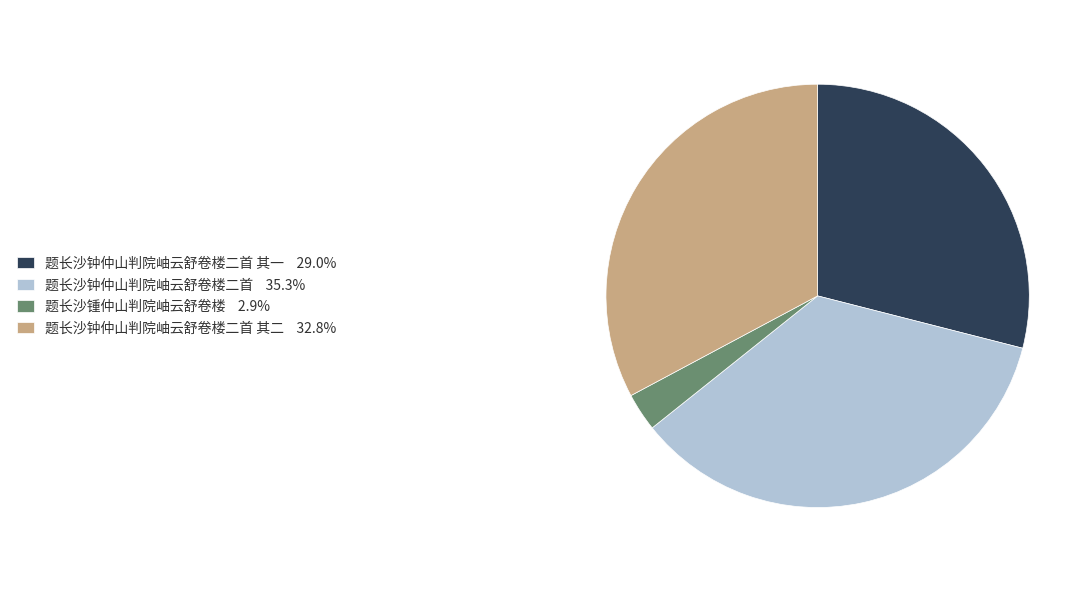

Is there a majority slice in this chart?

No